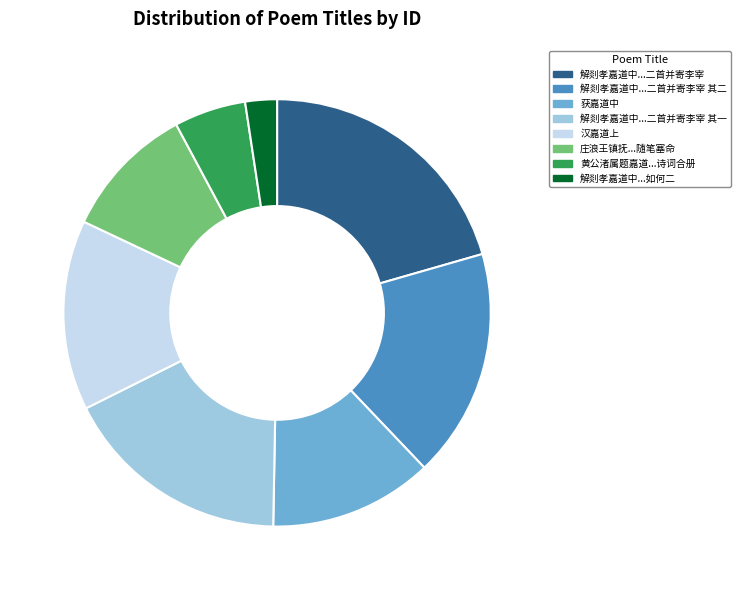

Does 解剡孝嘉道中...二首并寄李宰 其二 account for over 50% of the chart?

No